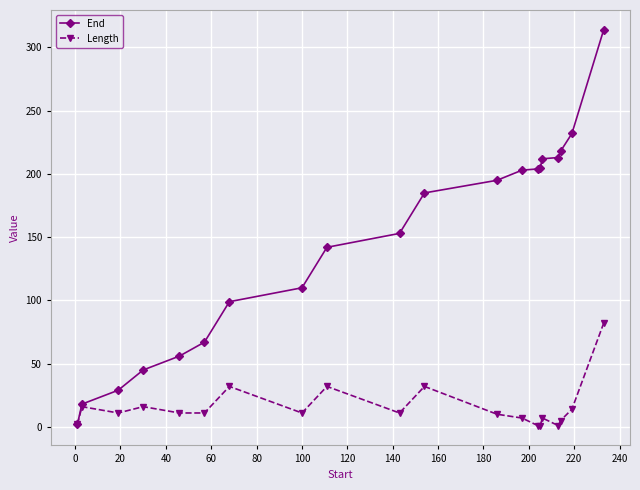

What is the maximum value for End?

314